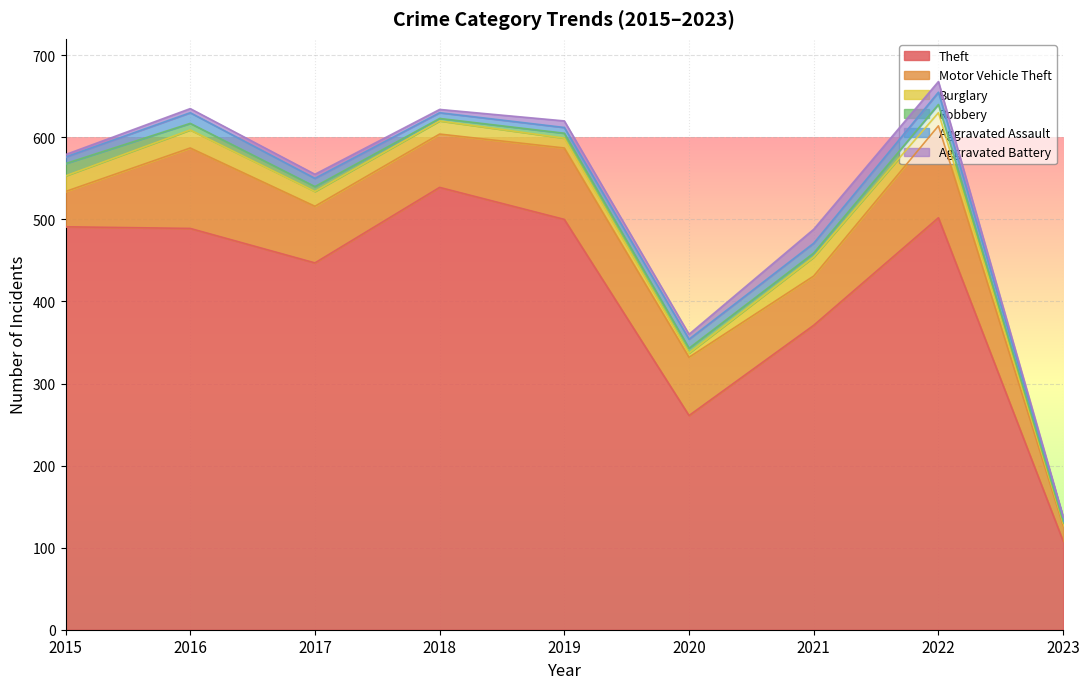

The Motor Vehicle Theft series shows 69 at 2017. True or false?

True